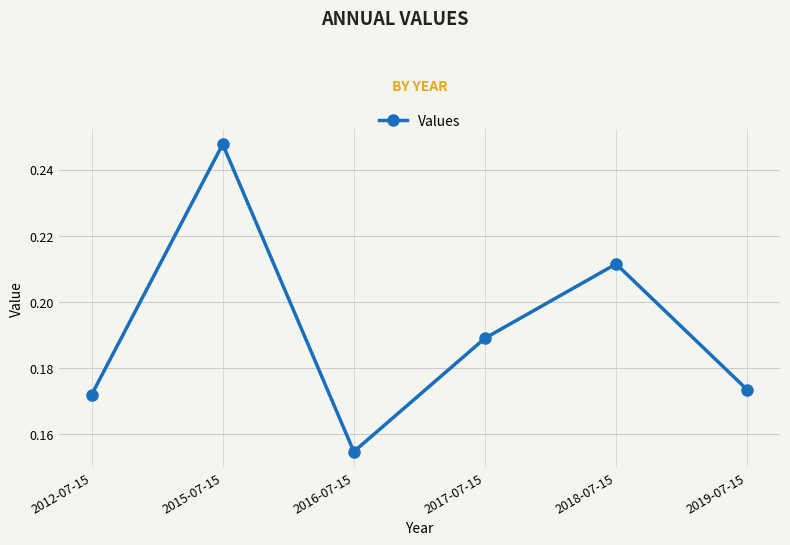

What is the label of the 6th point from the left?

2019-07-15